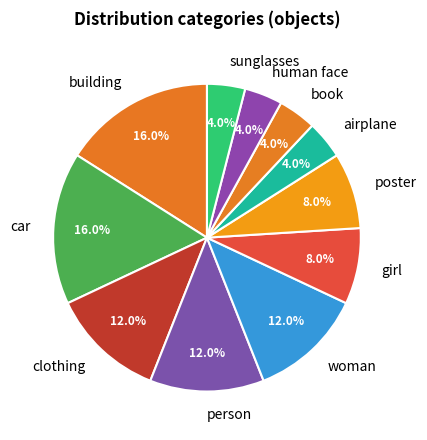

What percentage do book and person together represent?

16.0%